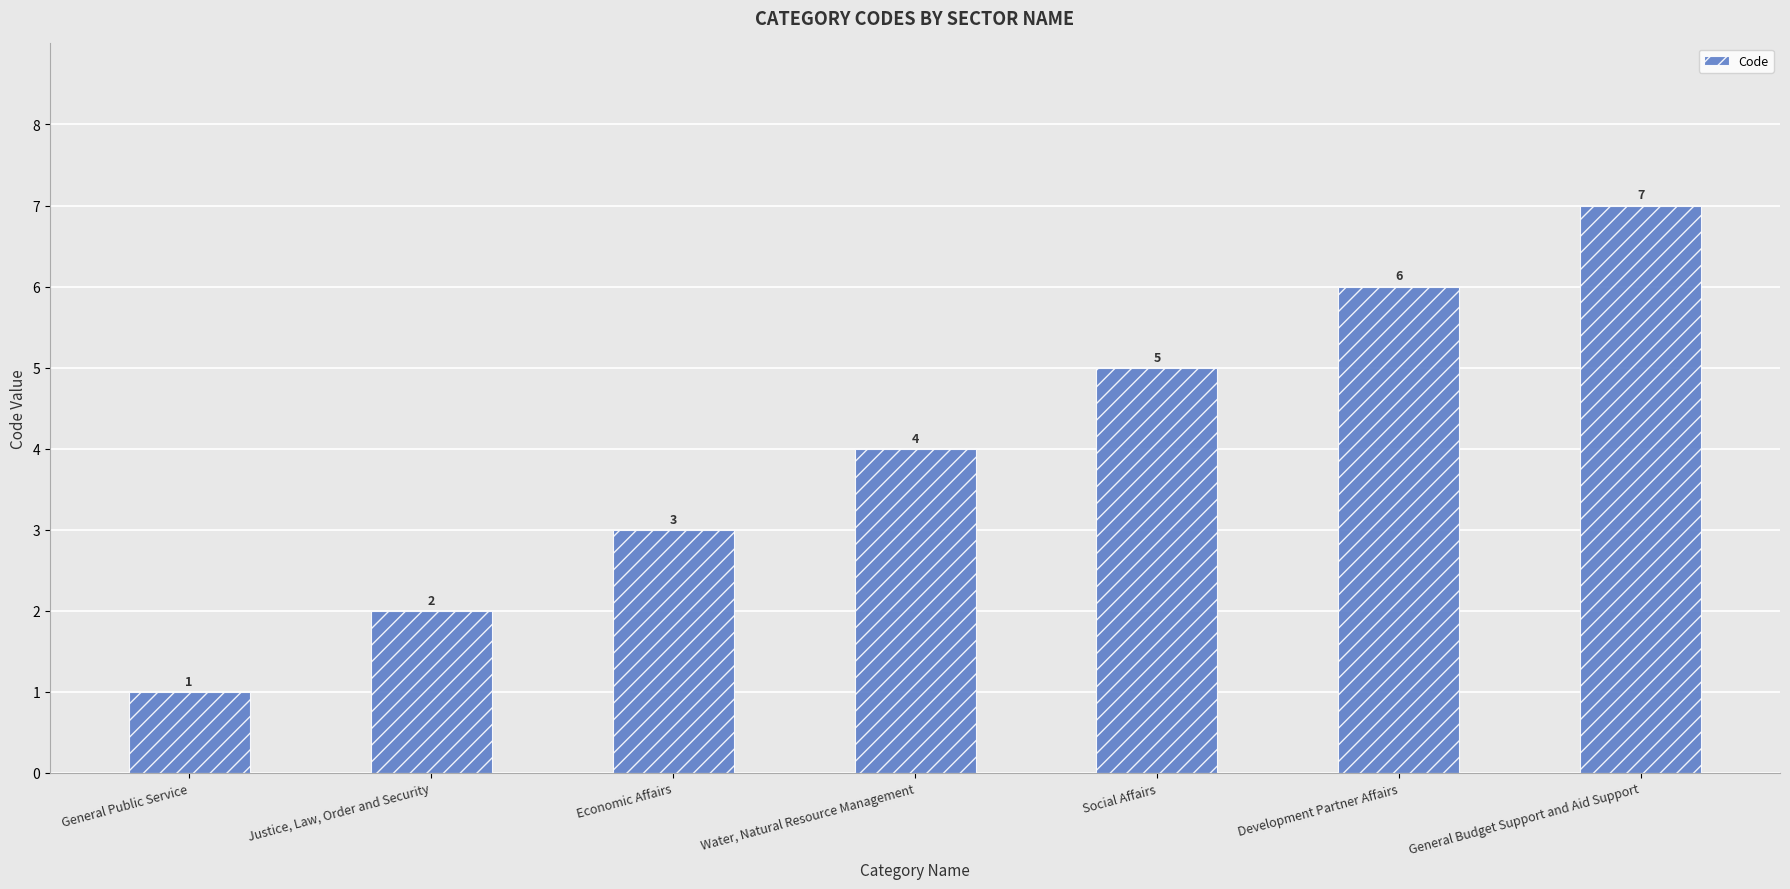

Are the bars grouped side by side (vs. stacked)?

No